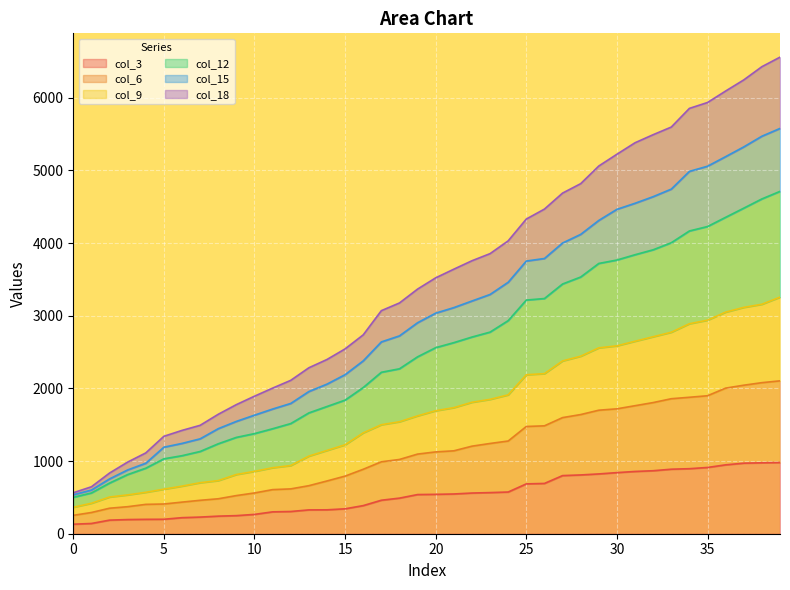

How many values in the col_3 series are below 542?

20